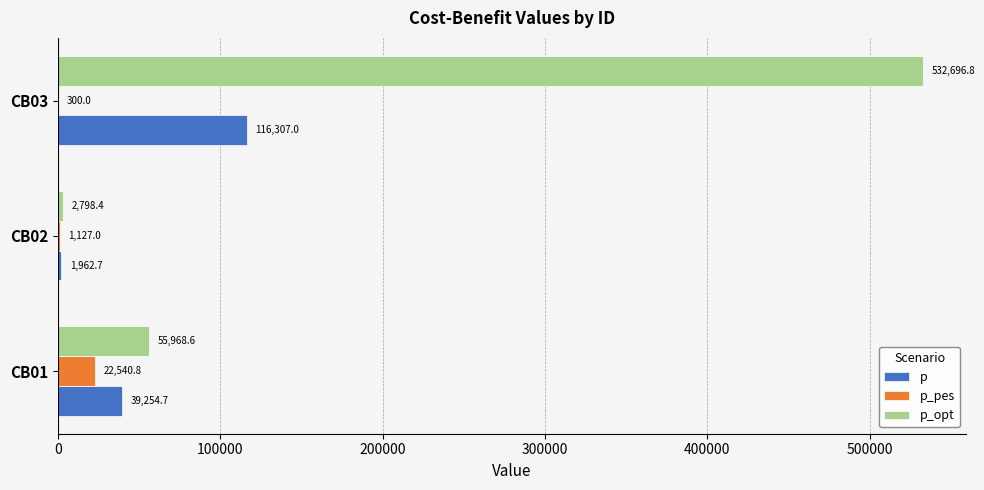

What is the sum of the p values at CB02 and CB01?

41217.4